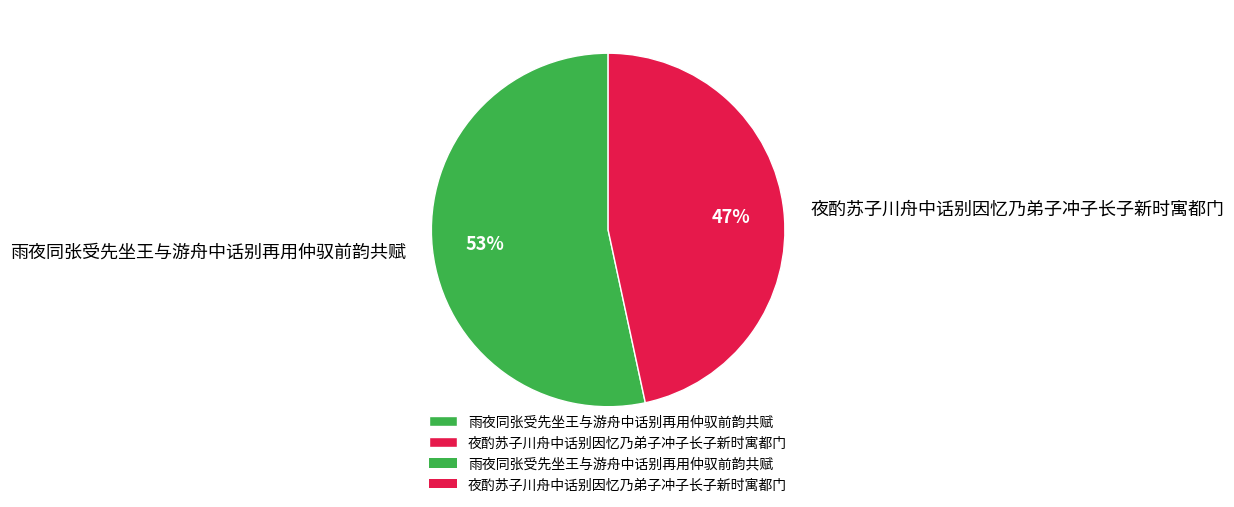

To the nearest percent, what is the average slice percentage?

50%